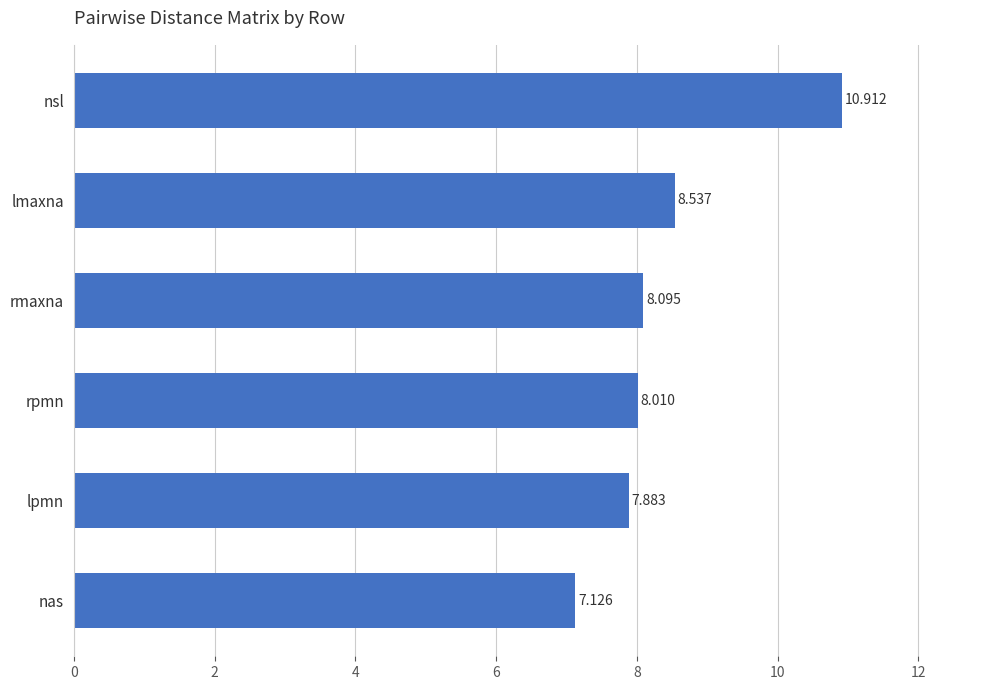

What is the difference between the maximum and minimum values?

3.8